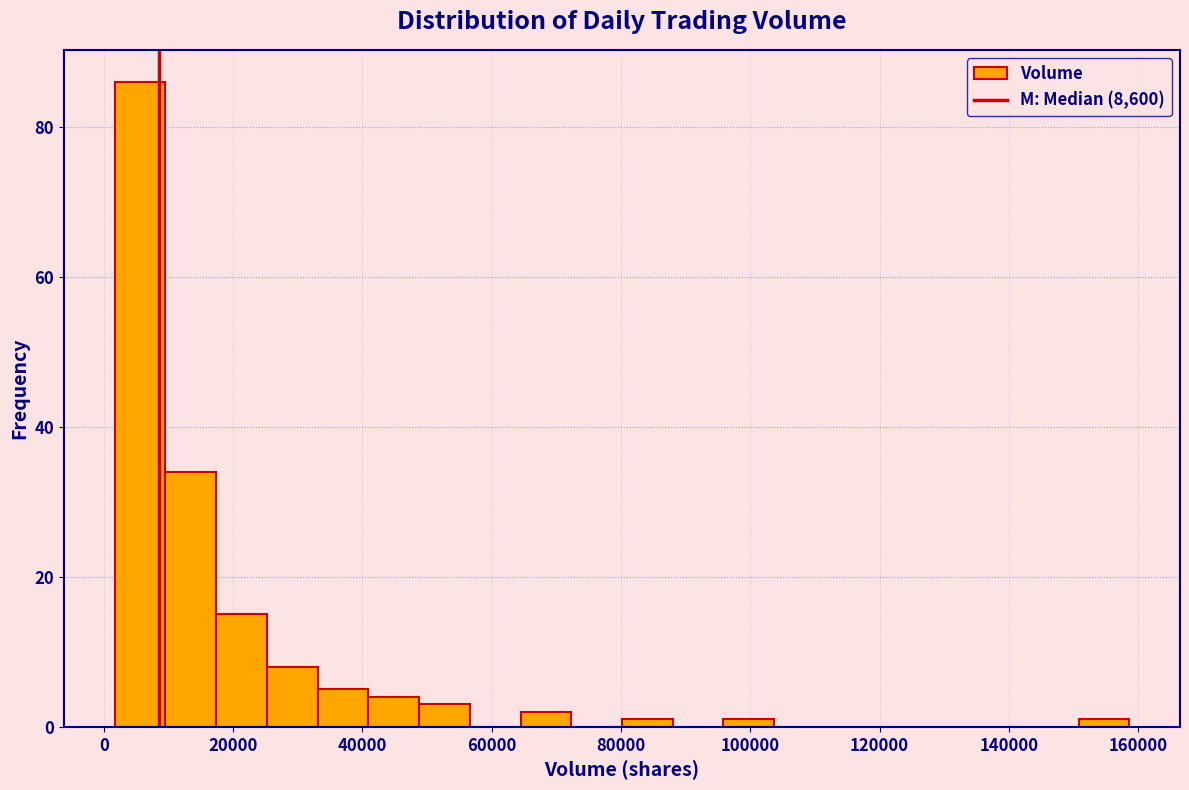

Around what value on the x-axis is the tallest bar? Give the approximate position of its centre, as read against the axis.

6000